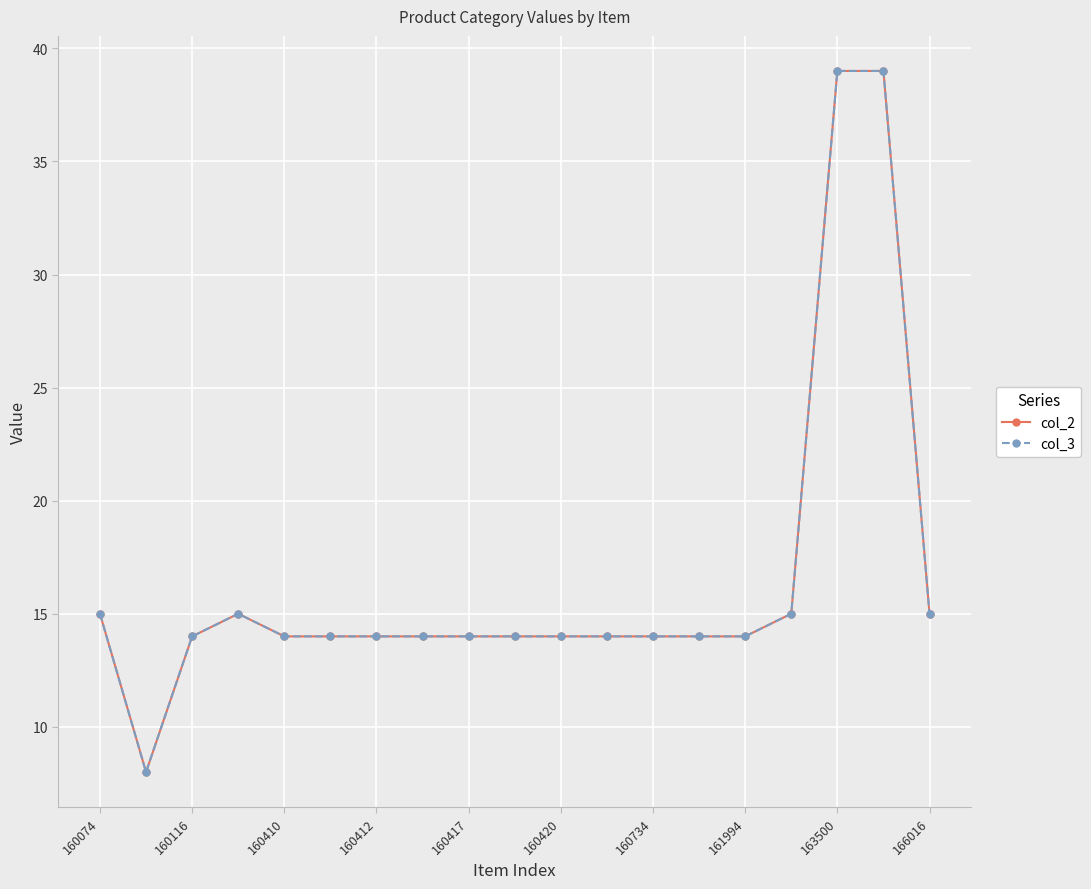

Which series has the largest range (max minus min)?

col_2